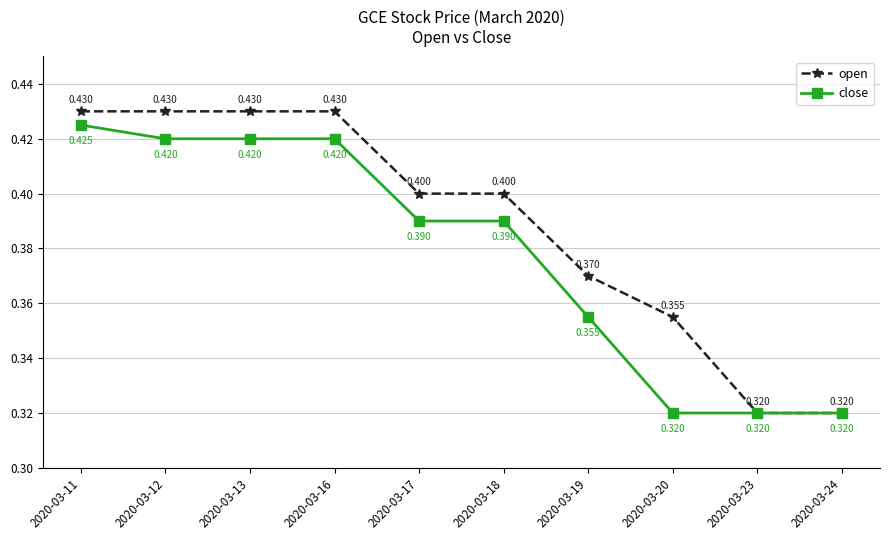

Is the value of close at 2020-03-20 greater than the value of open at 2020-03-18?

No